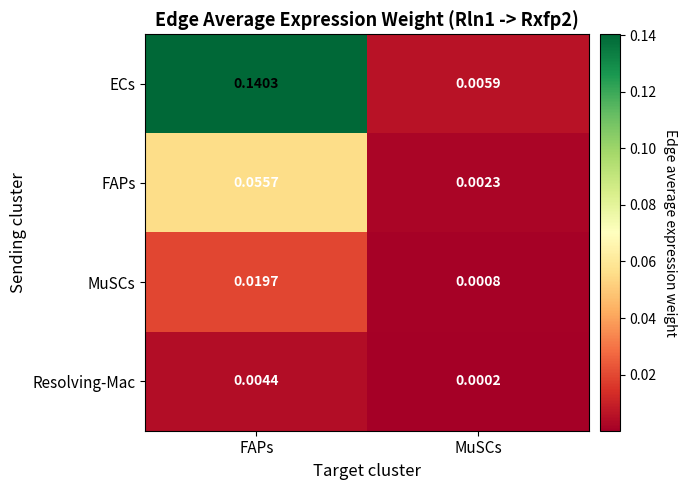

At which category is the sum across all series the highest?

FAPs